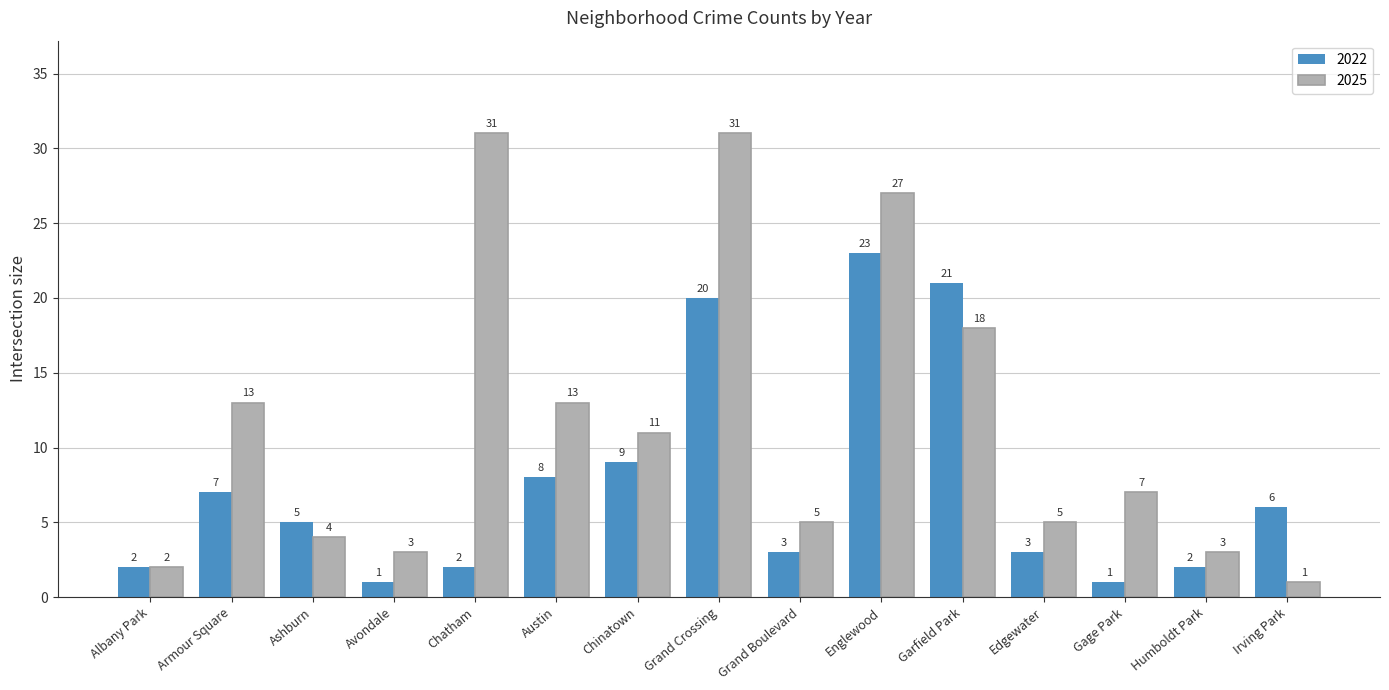

What is the sum of the 2025 values at Garfield Park and Irving Park?

19